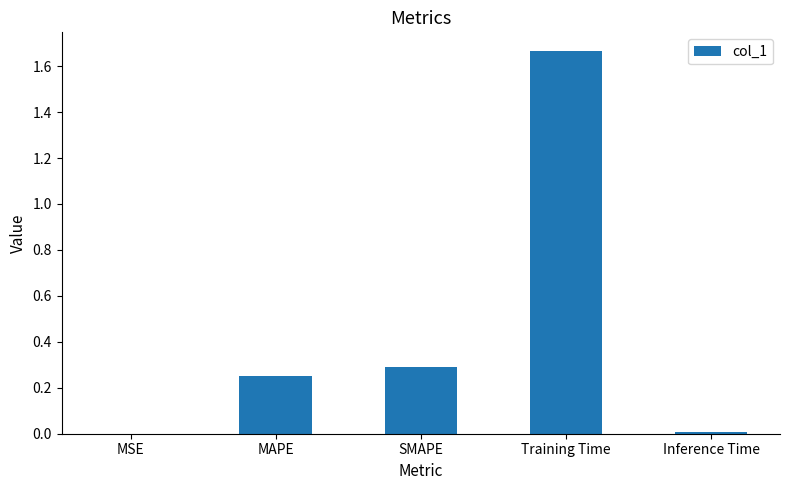

What is the sum of the values at MAPE and SMAPE?

0.5